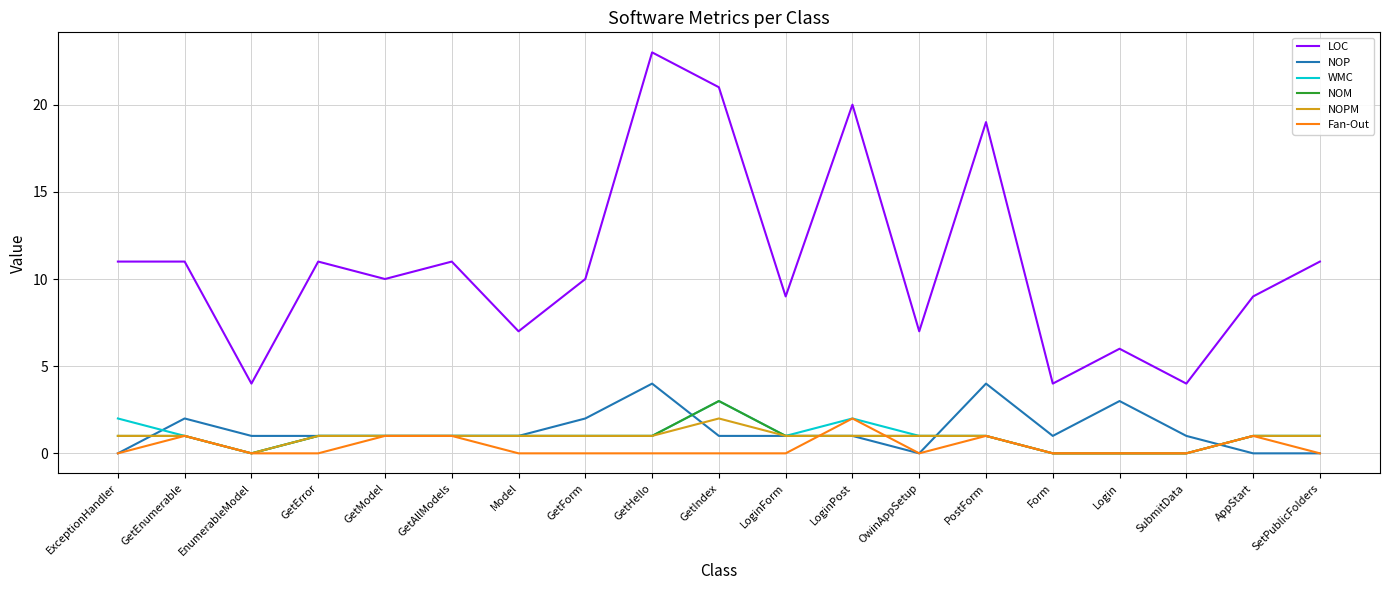

The WMC series shows 2 at GetModel. True or false?

False